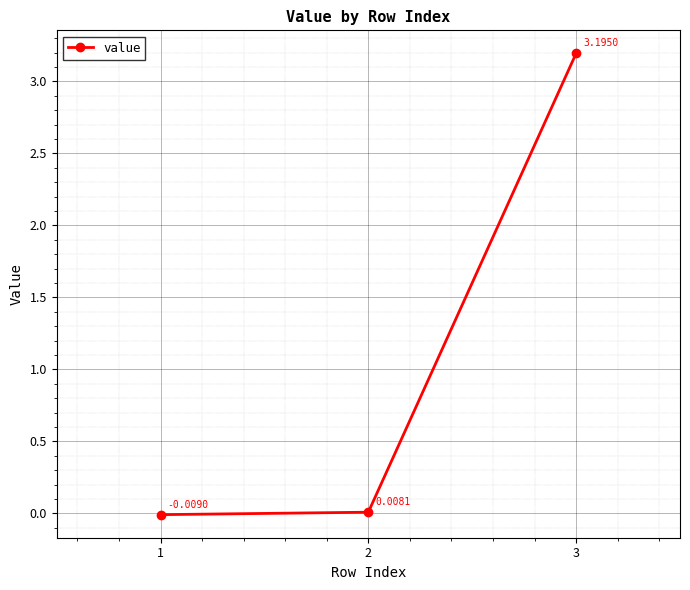

How many lines are shown in the chart?

1